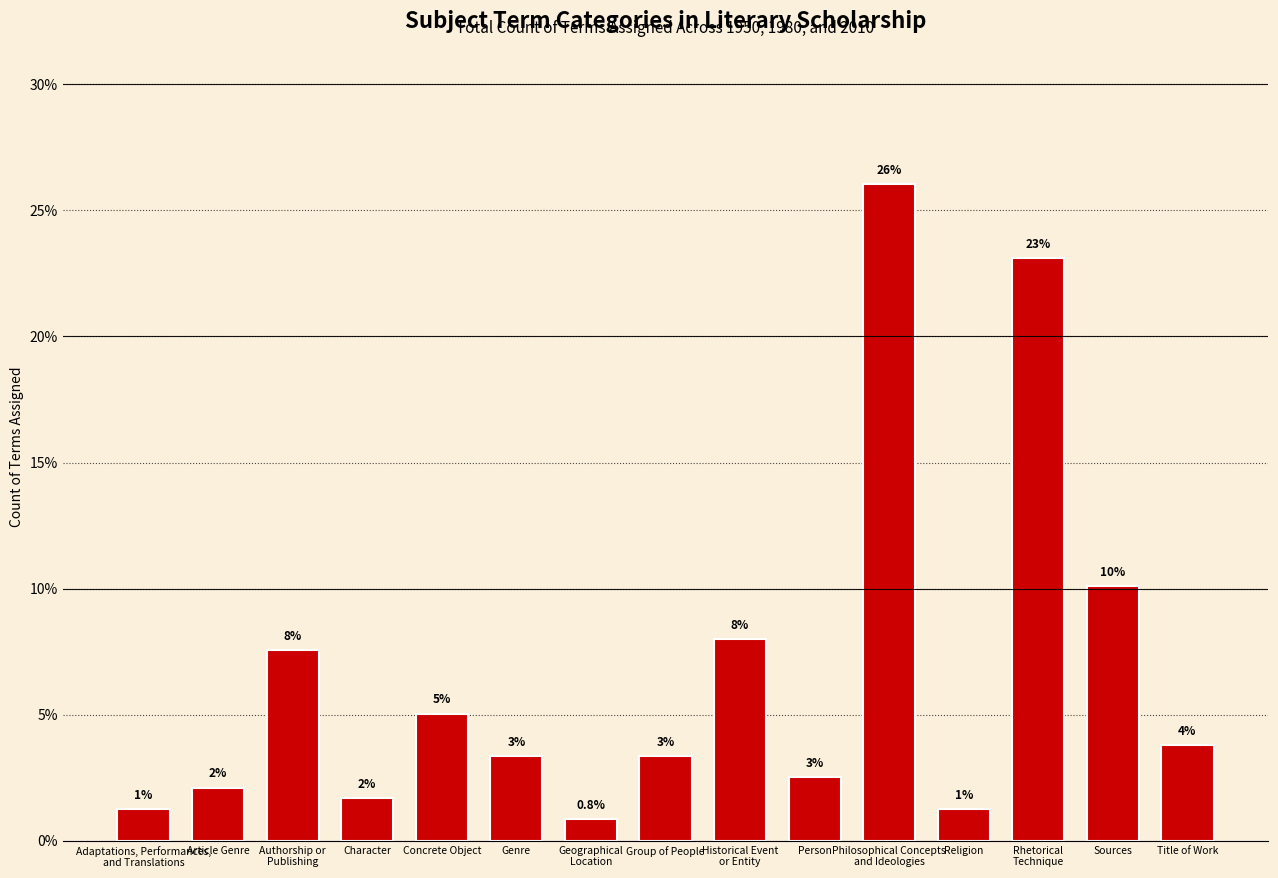

Which category has the highest value across all series?

Philosophical Concepts
and Ideologies